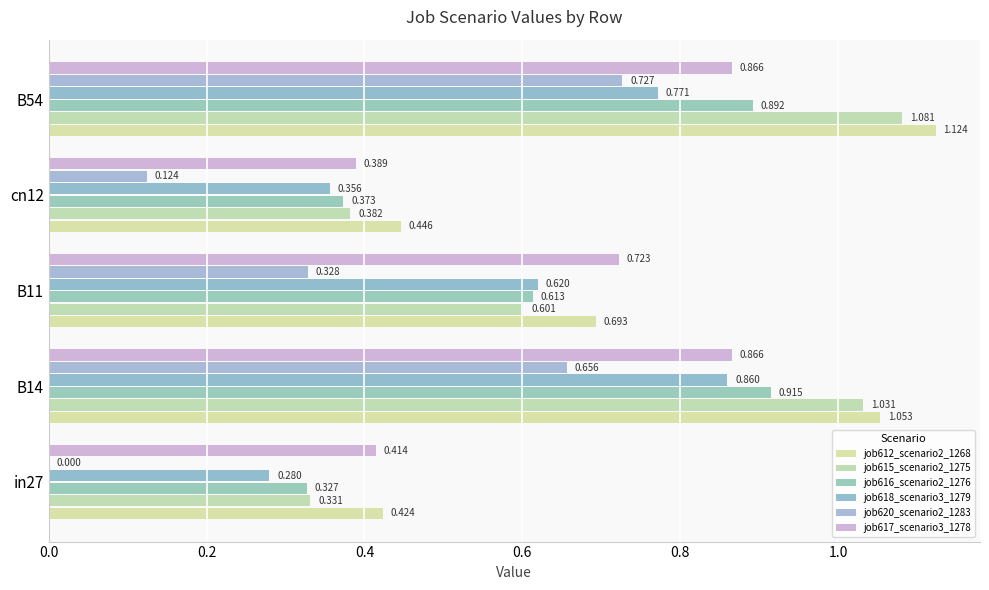

How many series are shown in this chart?

6